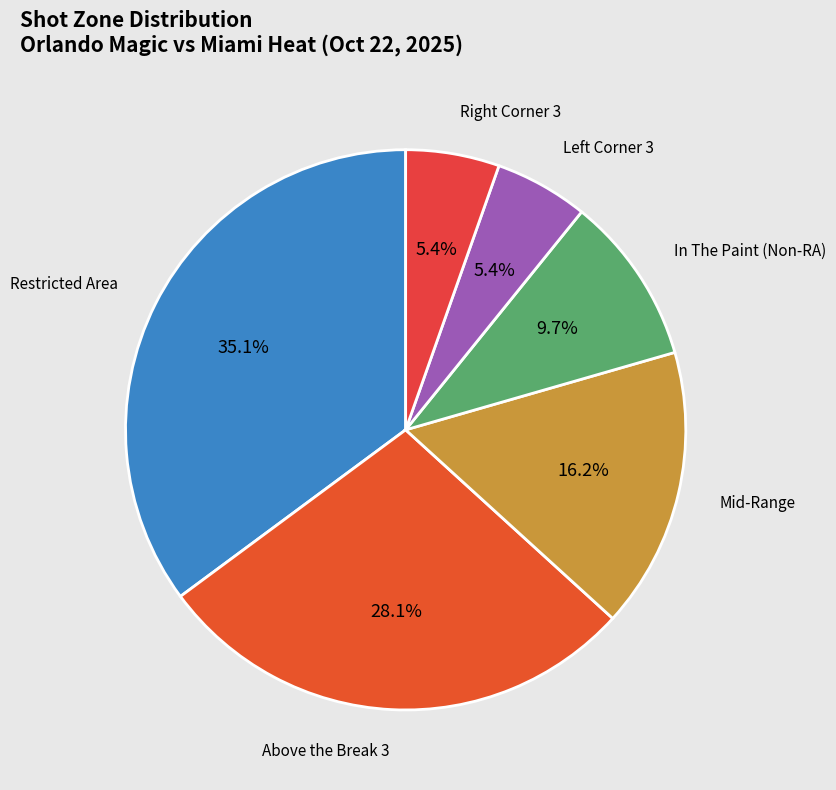

To the nearest percent, what percentage of the pie is Above the Break 3?

28%